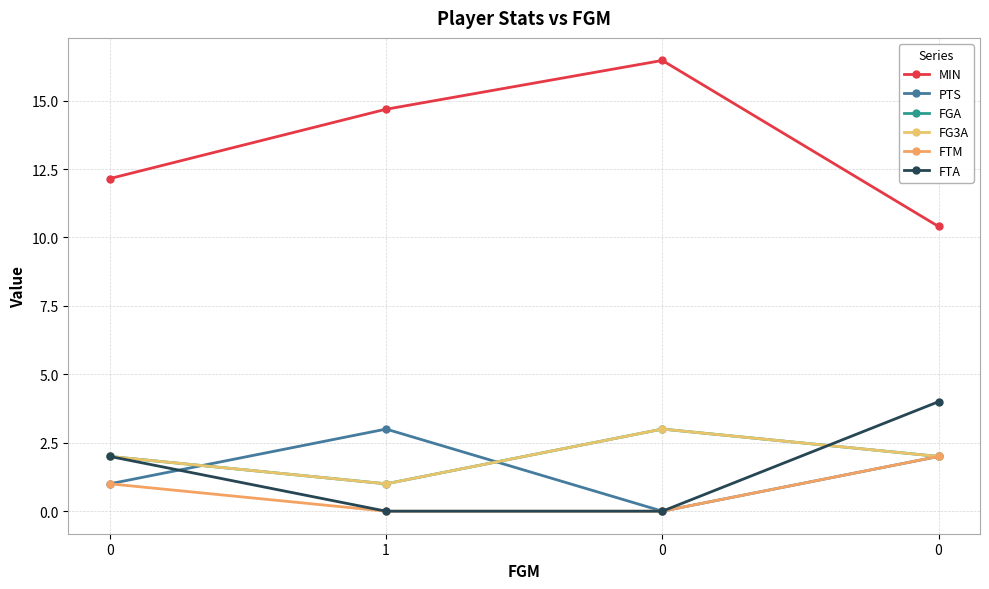

List the labels in order of FTM value, largest first.

0, 0, 1, 0